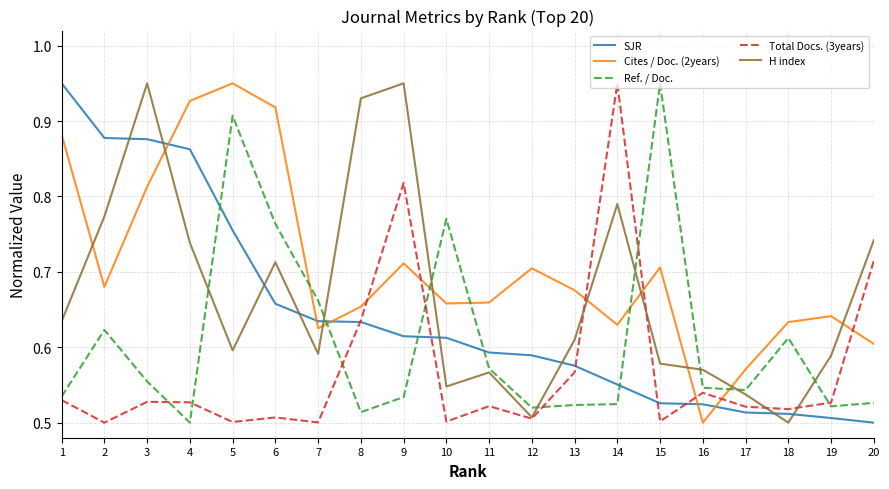

How many lines are shown in the chart?

5